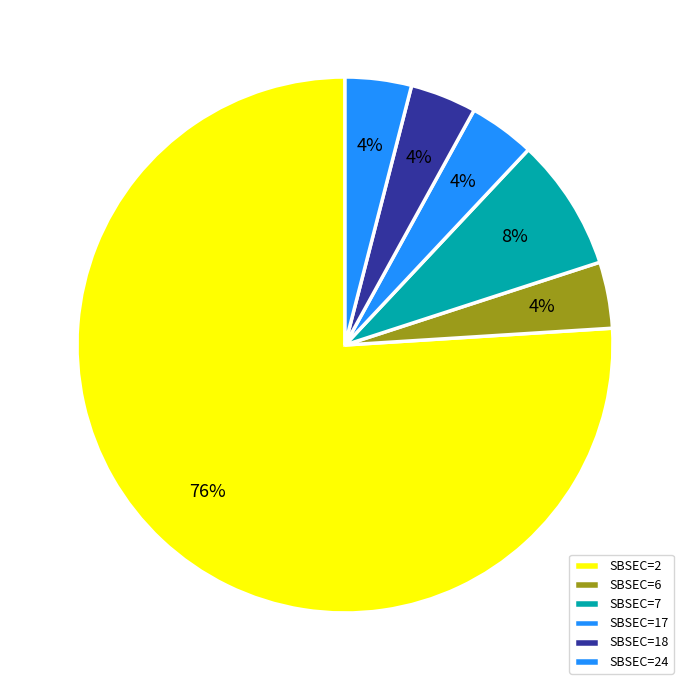

How many slices are in this pie chart?

6